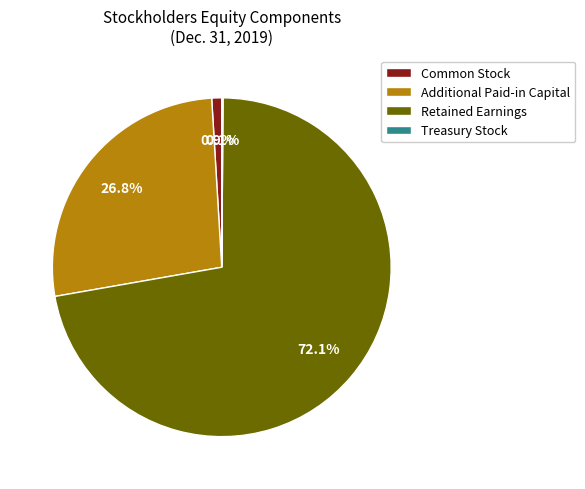

Is it true that Retained Earnings is 80% of the pie?

False